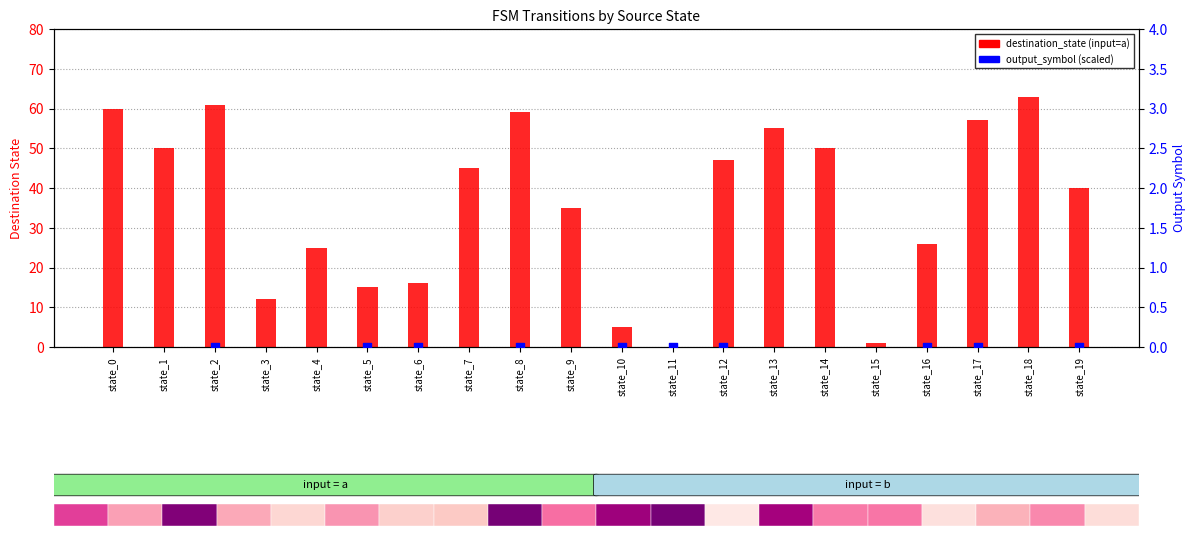

Which series has the largest total across all categories?

output_symbol (×100)